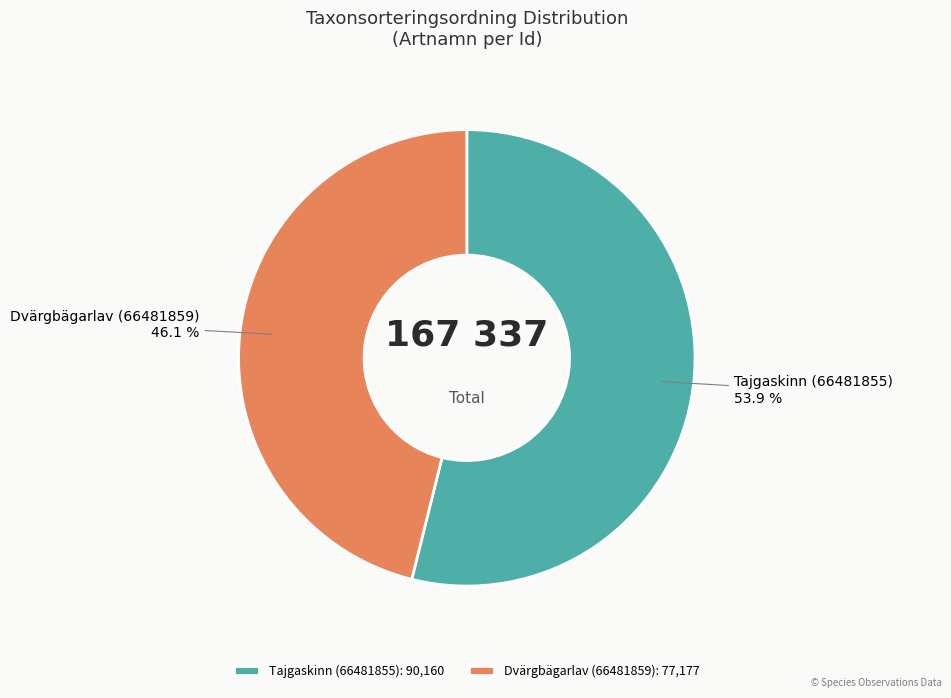

Count the number of slices in the pie.

2